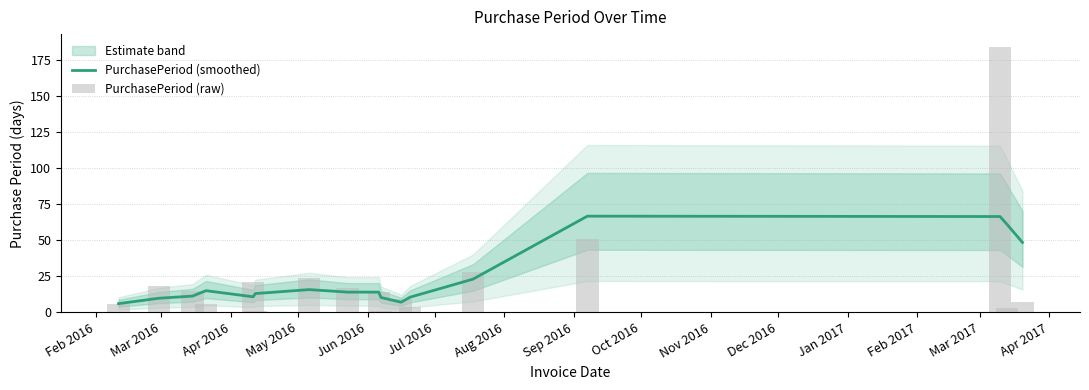

What is the sum of the PurchasePeriod (raw) values at Mar 2016 and Jan 2017?

22.0